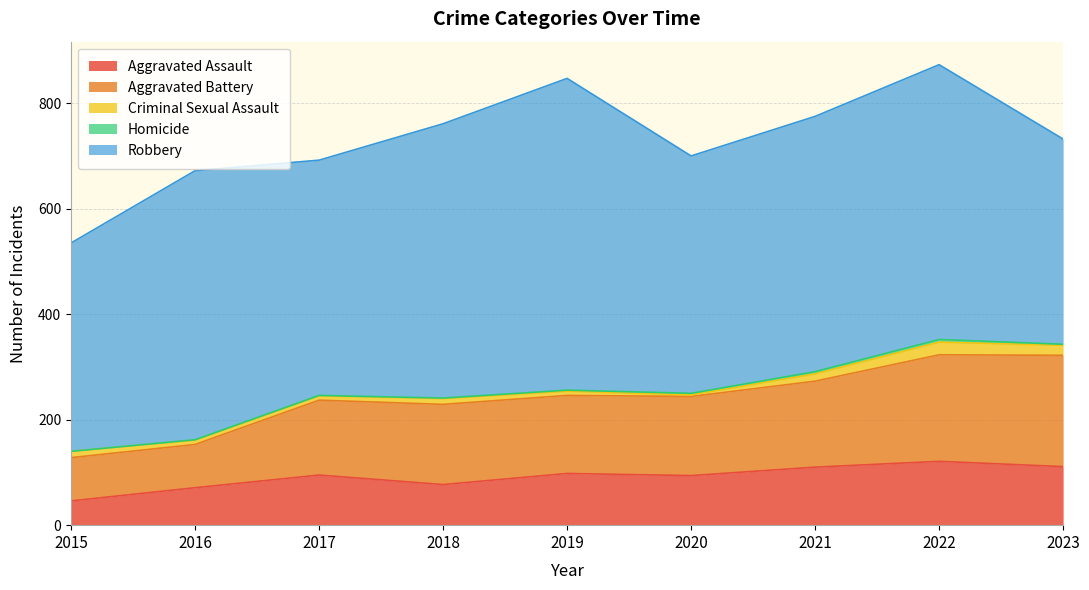

Which series has the largest total across all categories?

Robbery